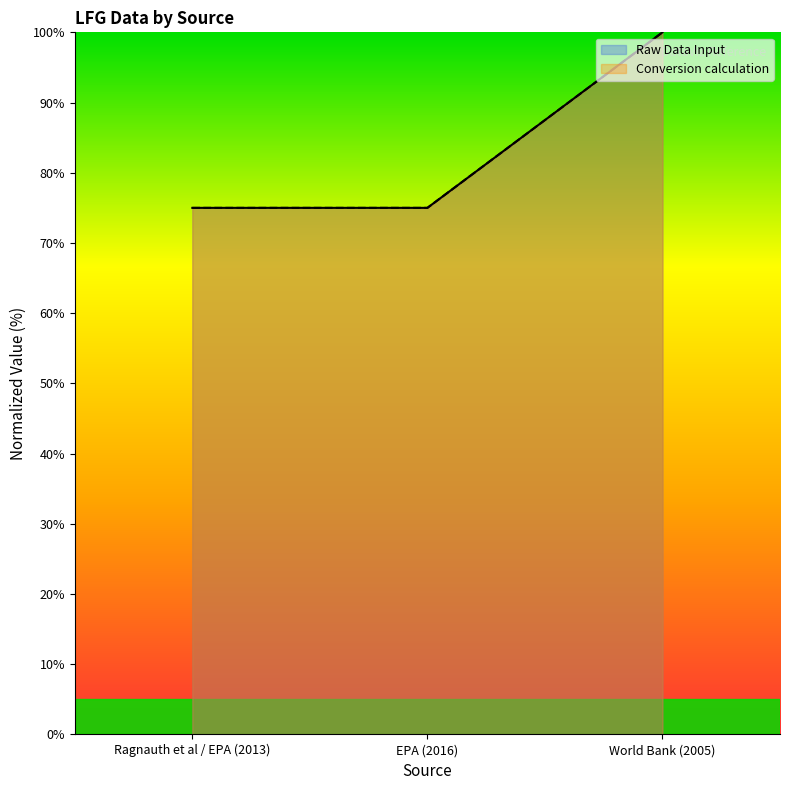

Does the chart display data point markers on the line(s)?

No